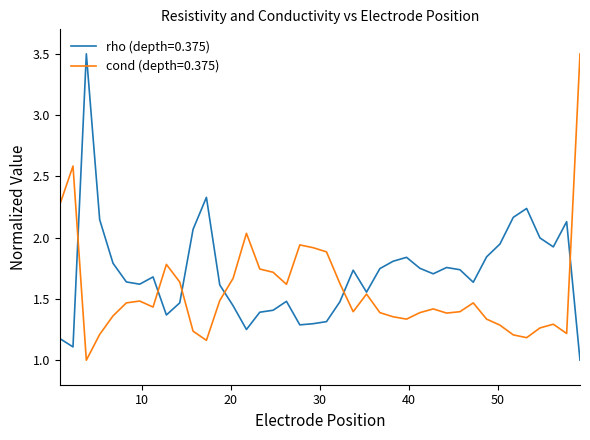

At how many categories does at least one series exceed 1?

40